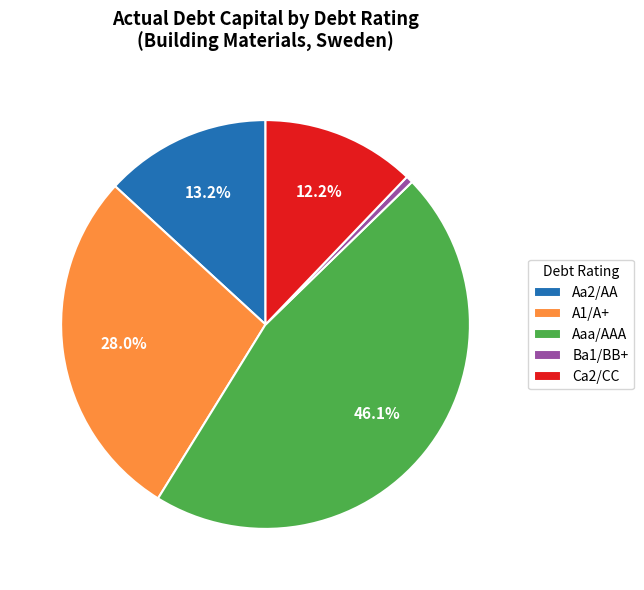

Between Aaa/AAA and Ba1/BB+, which is larger?

Aaa/AAA